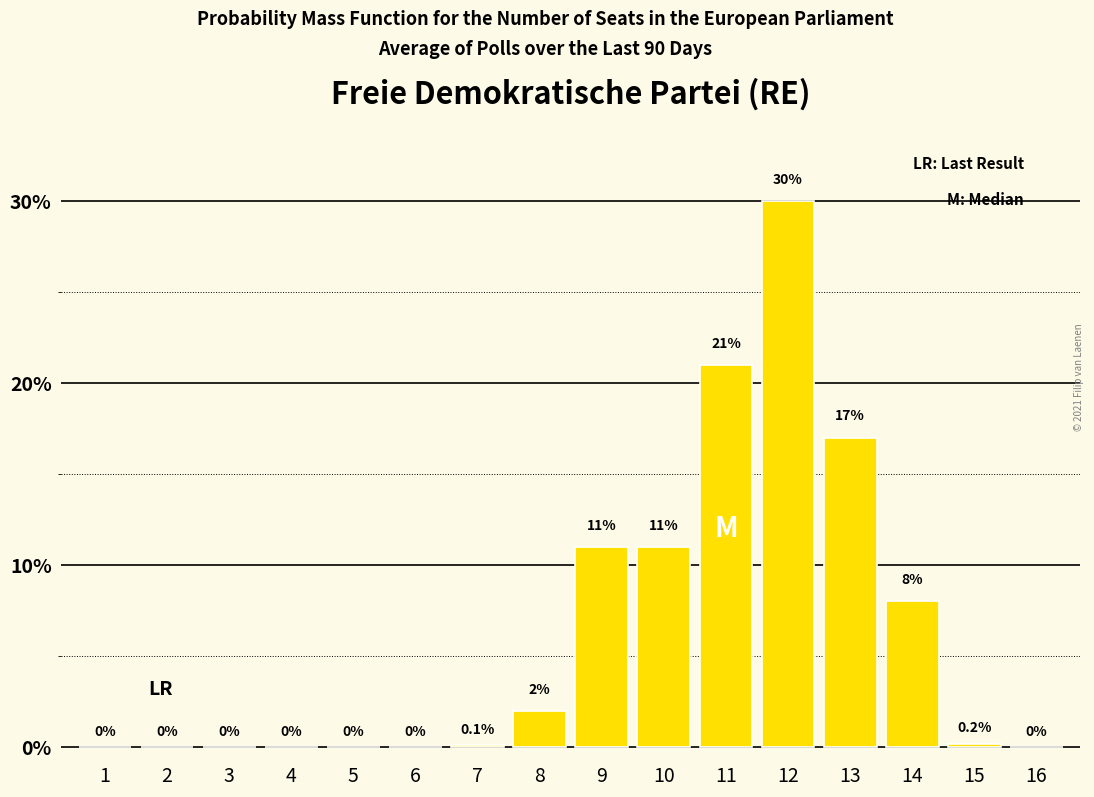

Reading left to right, extract all data points from this chart.

1=0.0	2=0.0	3=0.0	4=0.0	5=0.0	6=0.0	7=0.1	8=2.0	9=11.0	10=11.0	11=21.0	12=30.0	13=17.0	14=8.0	15=0.2	16=0.0